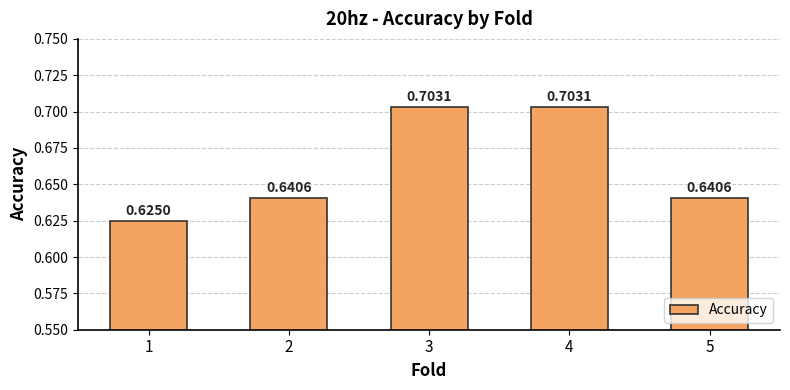

What is the change in value from 1 to 3?

+0.1